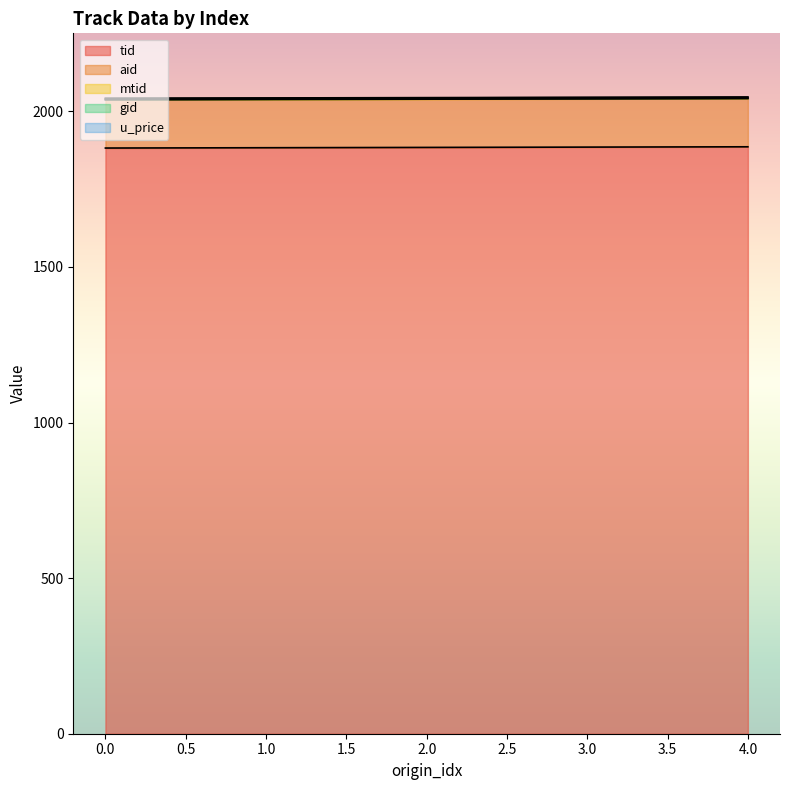

Reading left to right, extract all data points from this chart.

tid: 1882.0	1883.0	1884.0	1885.0	1886.0
aid: 155.0	155.0	155.0	155.0	155.0
mtid: 1.0	1.0	1.0	1.0	1.0
gid: 3.0	3.0	3.0	3.0	3.0
u_price: 1.0	1.0	1.0	1.0	1.0